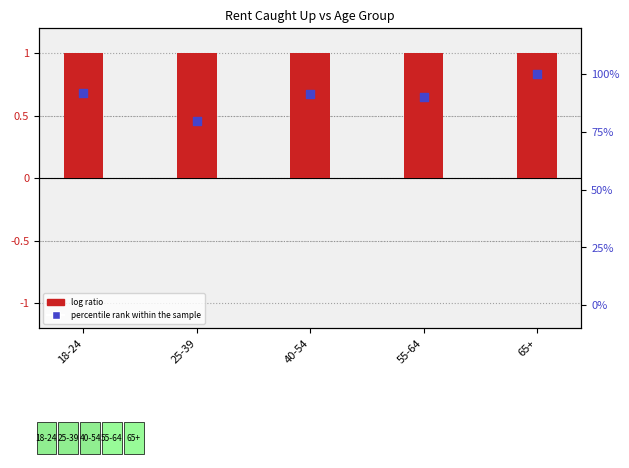

Which series contains the lowest Y value?

log ratio